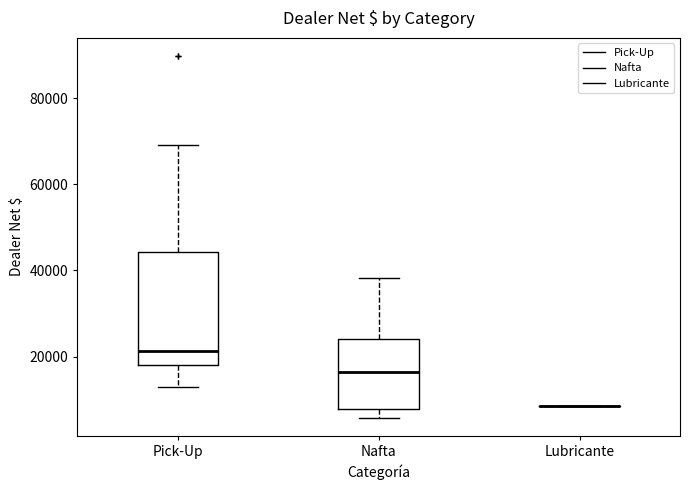

Reading left to right, read every box against the y-axis: the position of its median line, the range the box covers, and the ends of its whiskers. The values are not printed on the chart, so give them approximately, as read against the axis.

Pick-Up: median 22000, box 18000 to 44000, whiskers 12000 to 70000
Nafta: median 16000, box 8000 to 24000, whiskers 6000 to 38000
Lubricante: box collapsed to a line at 8000, whiskers 8000 to 8000